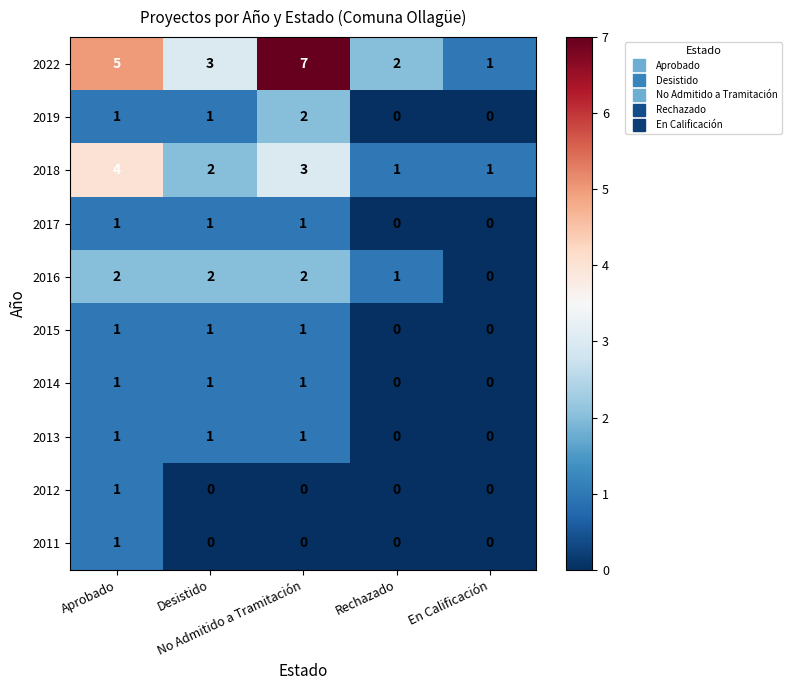

Which series has the widest spread of values?

2022